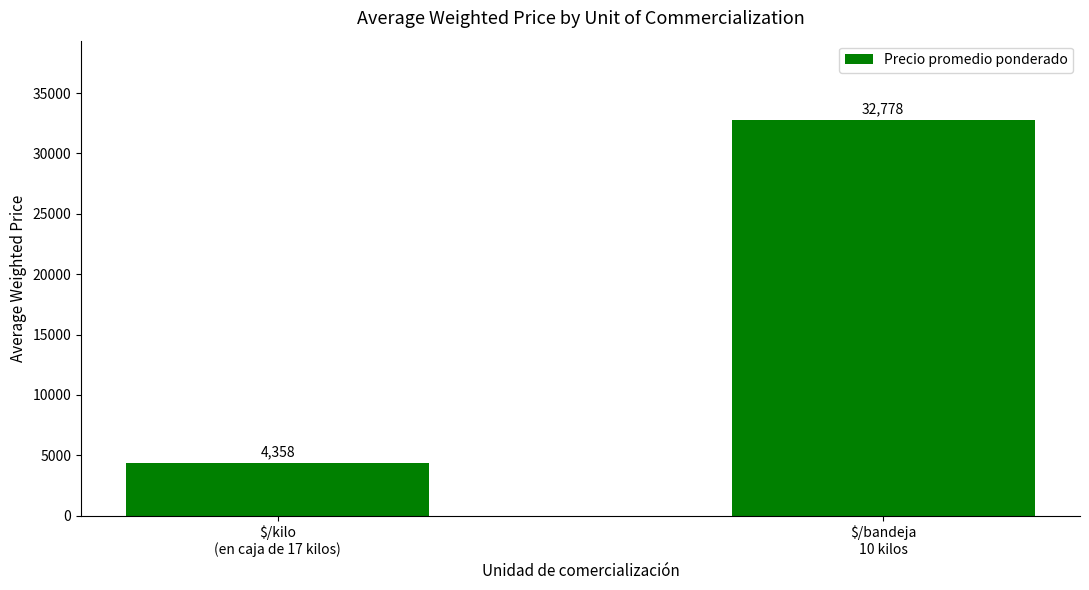

Rank the categories by value from highest to lowest.

$/bandeja
10 kilos, $/kilo
(en caja de 17 kilos)